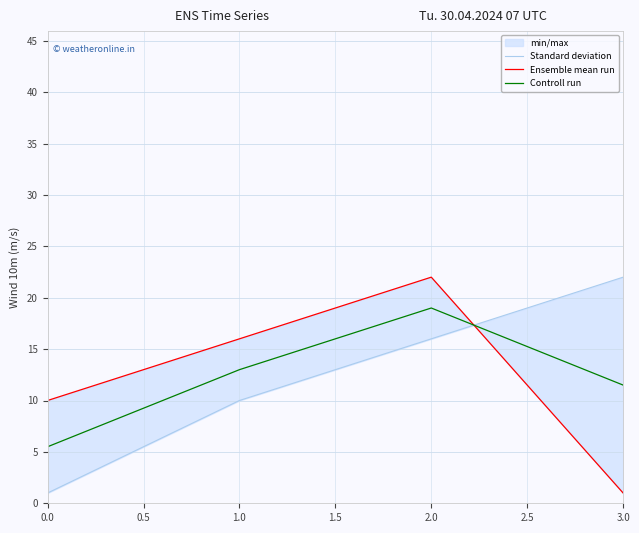

True or false: Controll run has a value of 13.0 at 1.0.

True